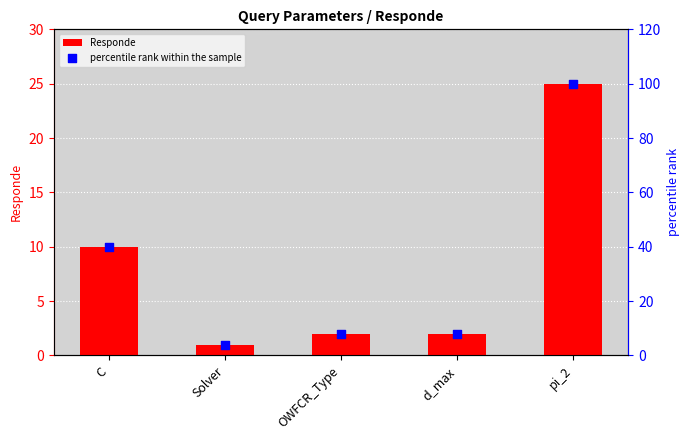

At which category is the sum across all series the highest?

pi_2